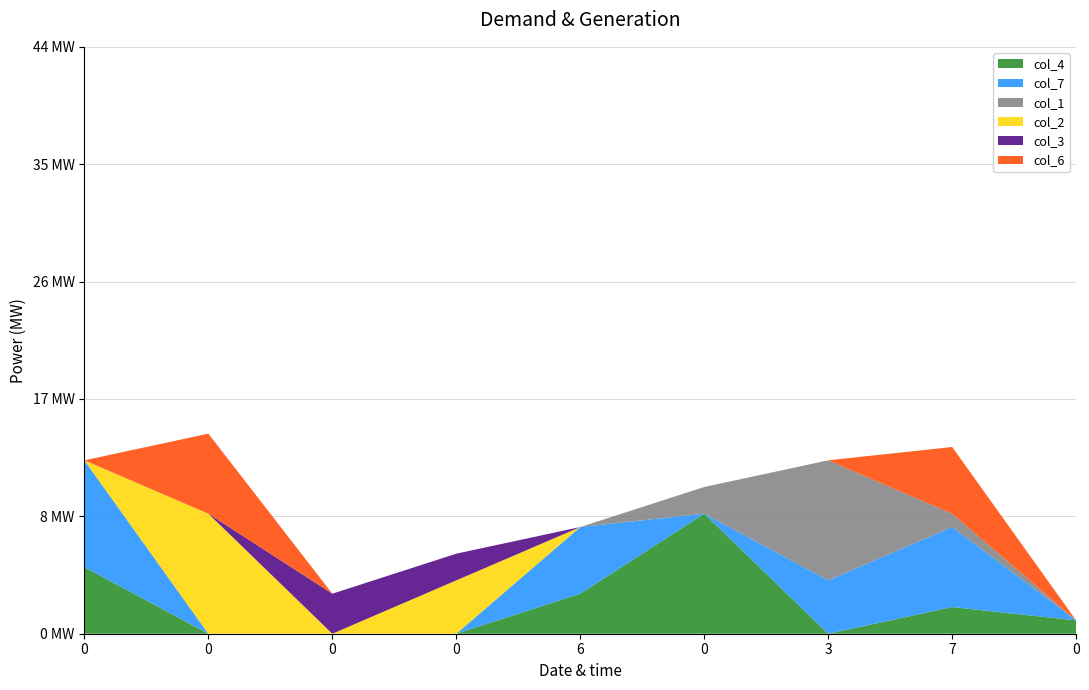

Reading right to left, list all the values displayed in this chart.

col_4: 1	2	0	9	3	0	0	0	5
col_7: 0	6	4	0	5	0	0	0	8
col_1: 0	1	9	2	0	0	0	0	0
col_2: 0	0	0	0	0	4	0	9	0
col_3: 0	0	0	0	0	2	3	0	0
col_6: 0	5	0	0	0	0	0	6	0